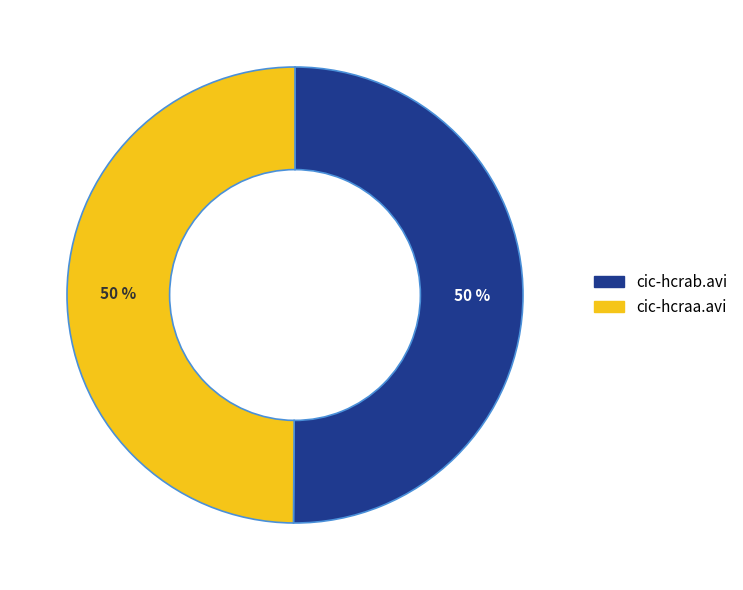

Approximately how many times larger is the value at cic-hcraa.avi compared to cic-hcrab.avi?

1.0